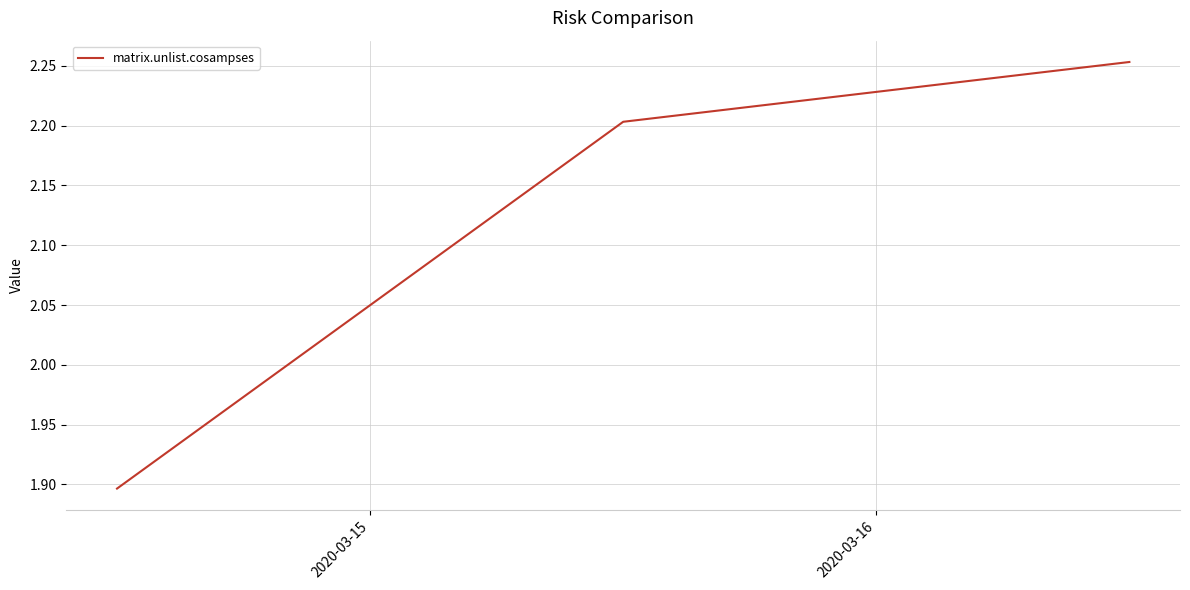

What is the minimum value shown in the chart?

1.9